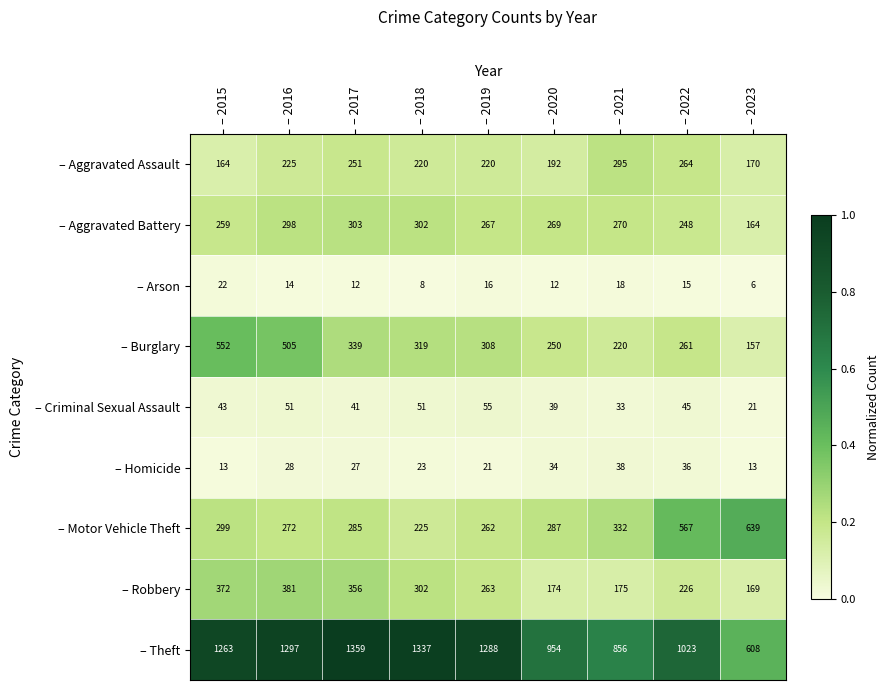

Which label corresponds to the largest value in the chart?

– 2017